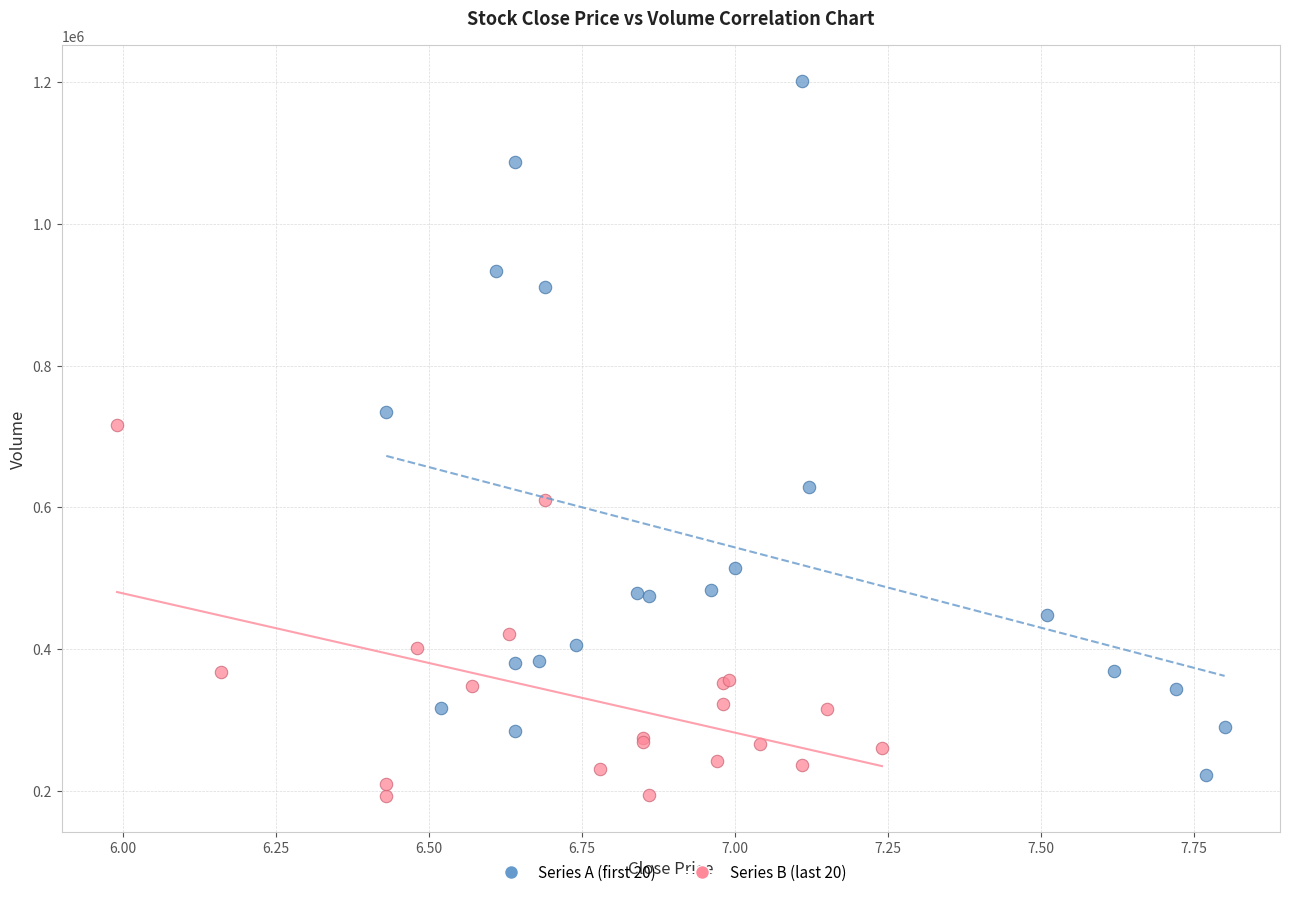

Which series has the widest spread of Y values?

Series A (first 20)